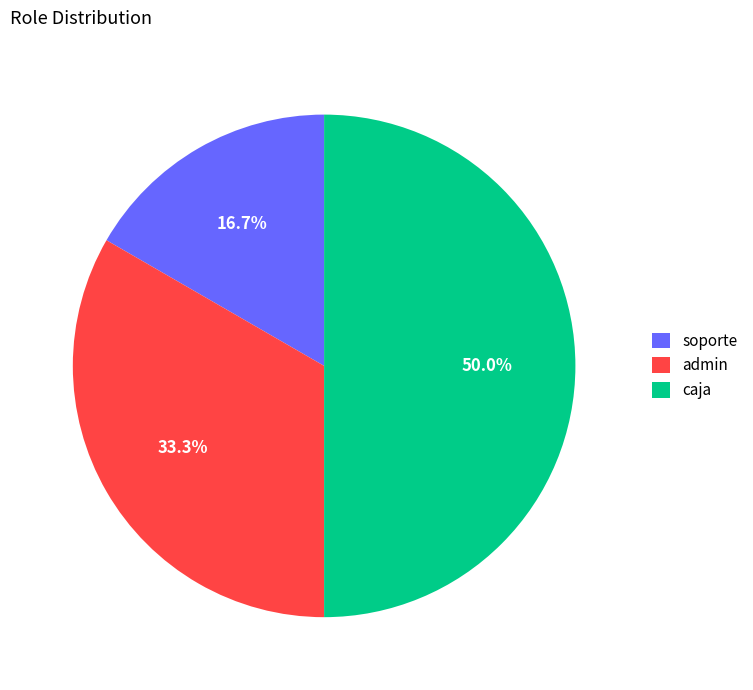

Is soporte the majority of the pie?

No